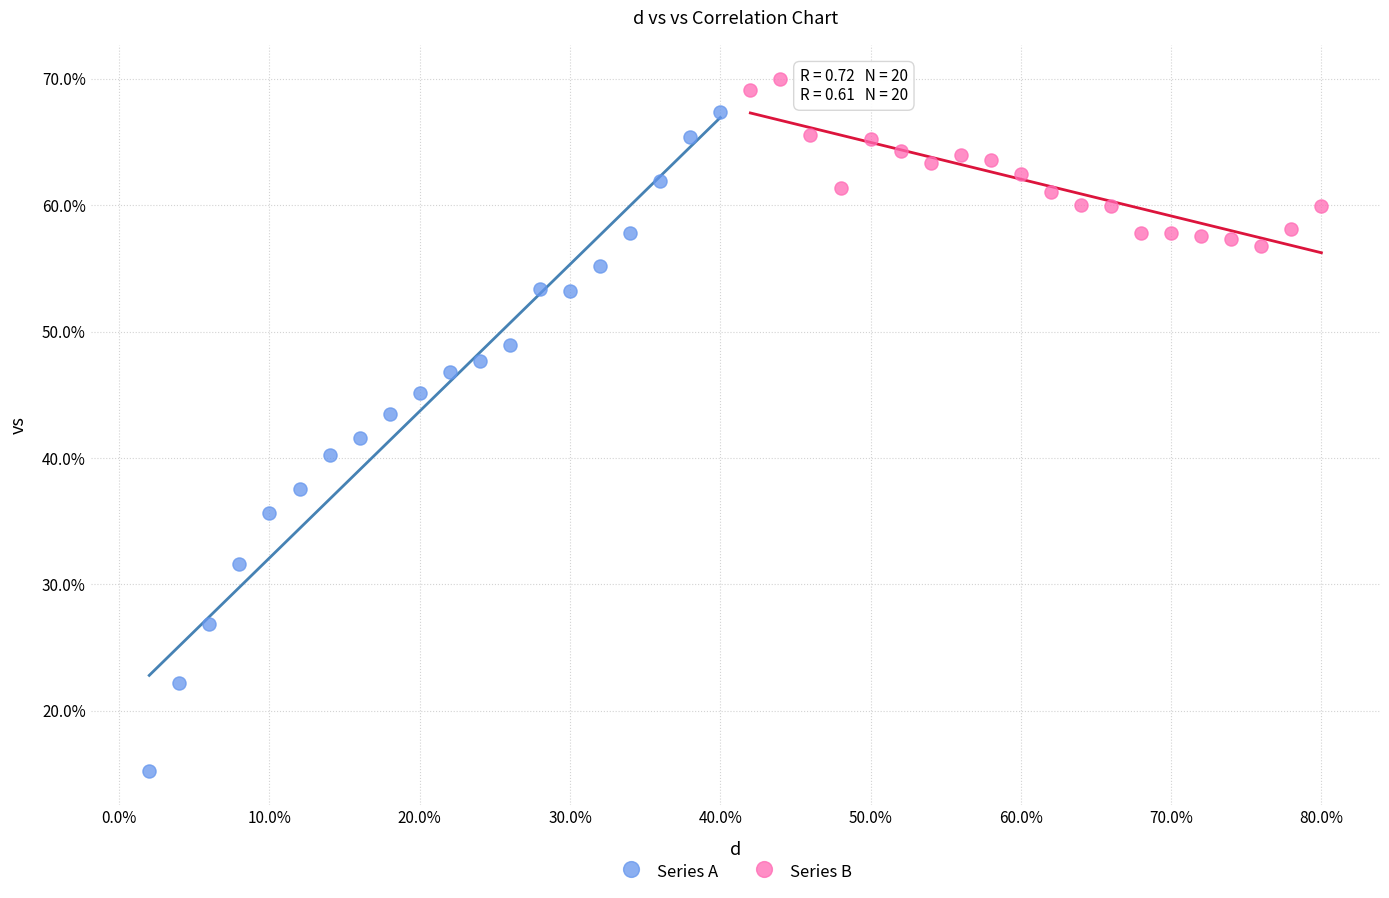

Which series contains the highest Y value?

Series B